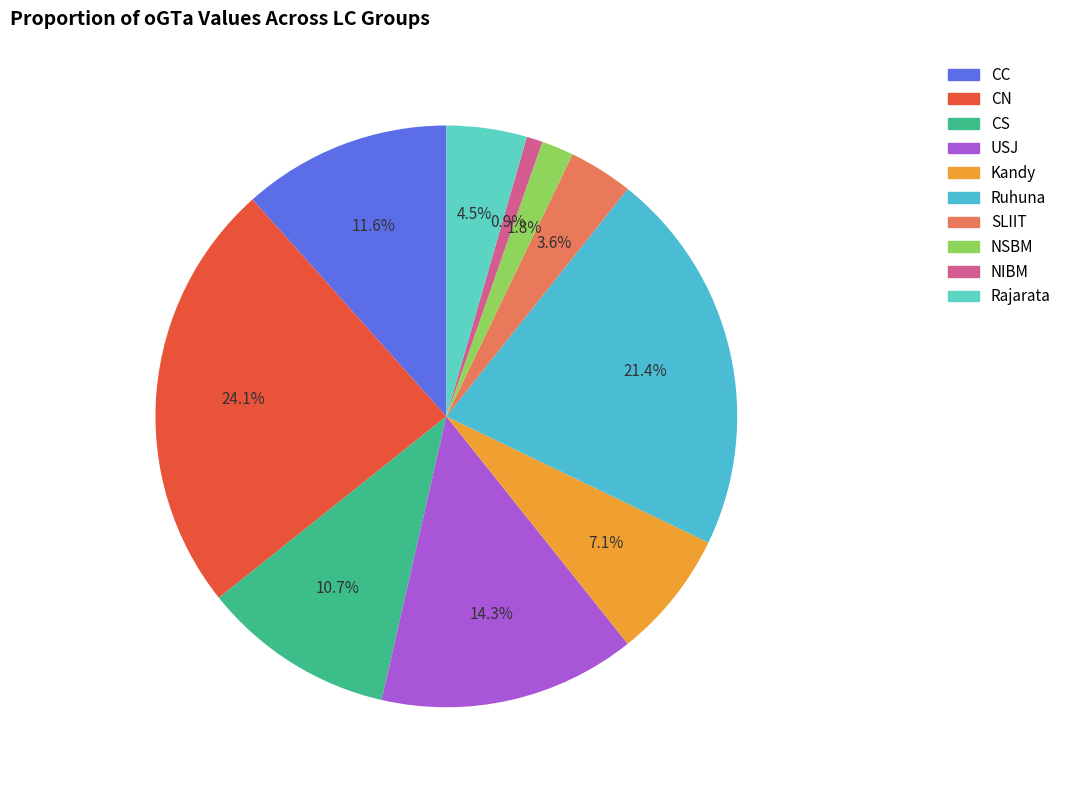

To the nearest percent, what percentage of the pie is Kandy?

7%